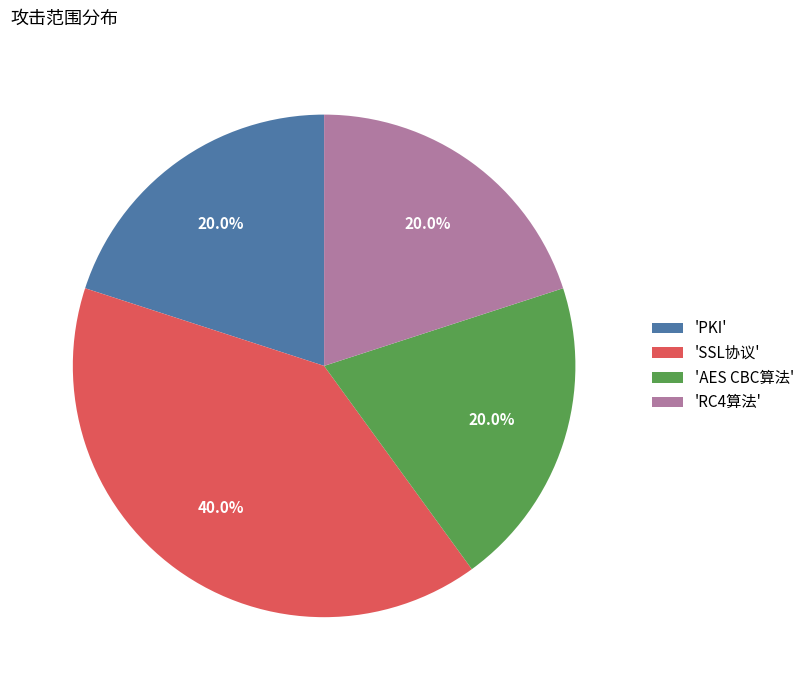

Does 'PKI' account for over 50% of the chart?

No